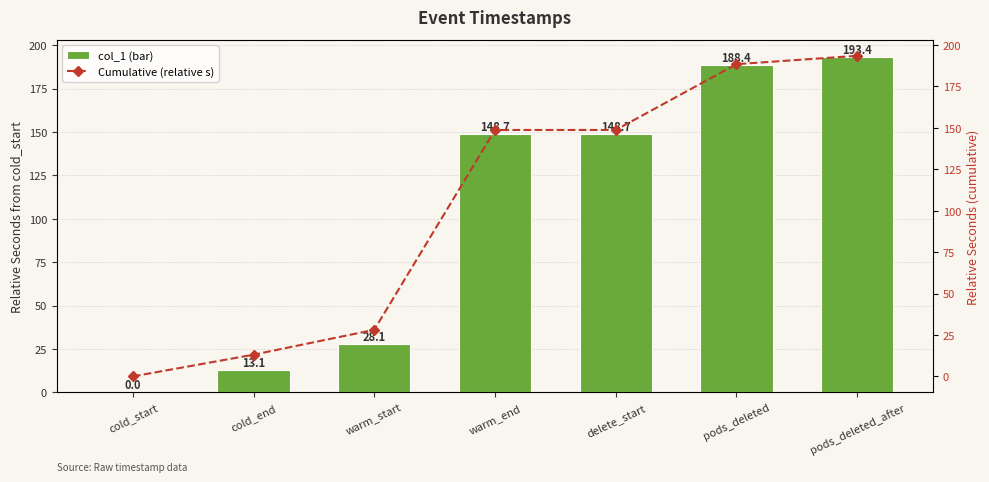

Reading left to right, list all the values displayed in this chart.

col_1: cold_start=0.0	cold_end=13.1	warm_start=28.1	warm_end=148.7	delete_start=148.7	pods_deleted=188.4	pods_deleted_after=193.4
Cumulative (relative s): cold_start=0.0	cold_end=13.1	warm_start=28.1	warm_end=148.7	delete_start=148.7	pods_deleted=188.4	pods_deleted_after=193.4